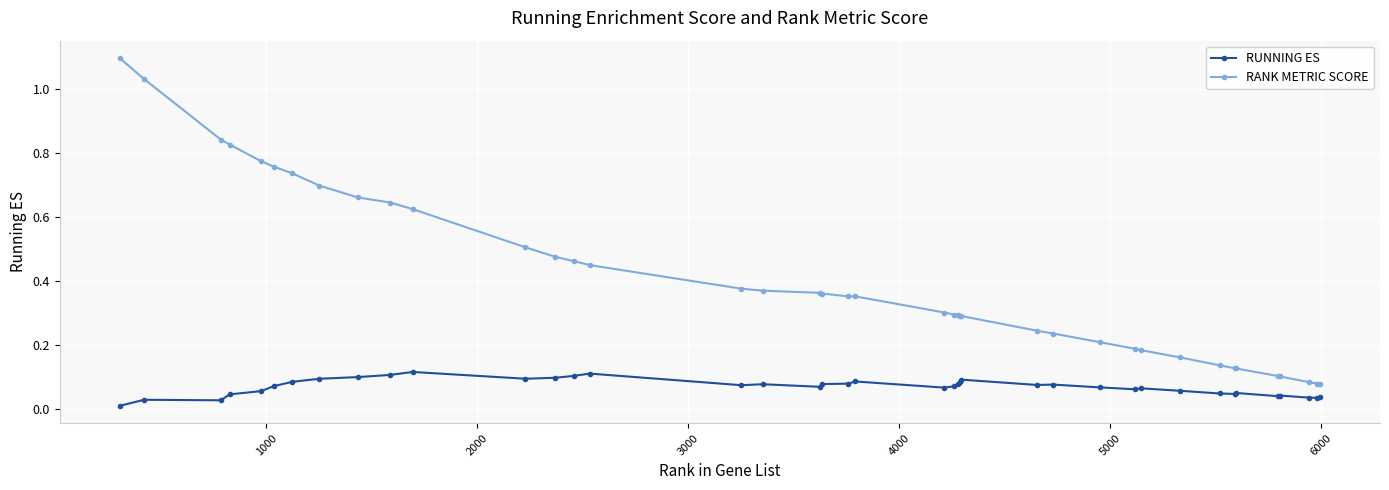

Which series has the widest spread of values?

RANK METRIC SCORE